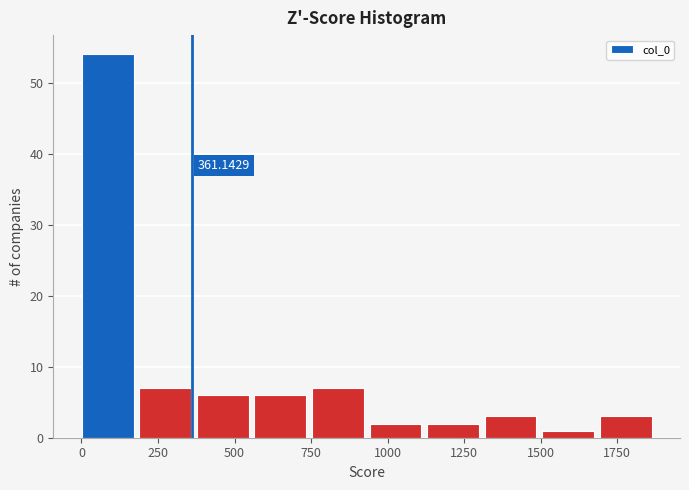

Read against the x-axis, roughly where is the centre of the tallest bar?

100